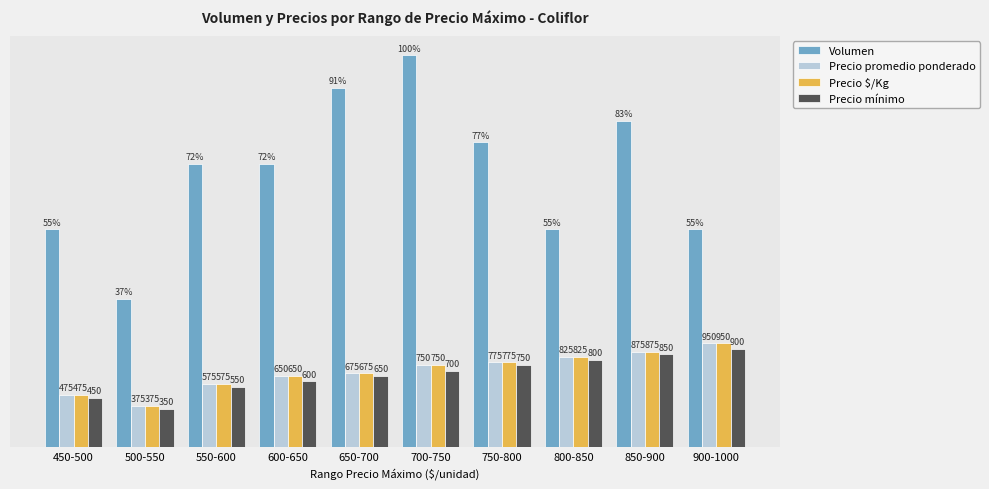

Where is Precio promedio ponderado nearest to the value 662?

600-650